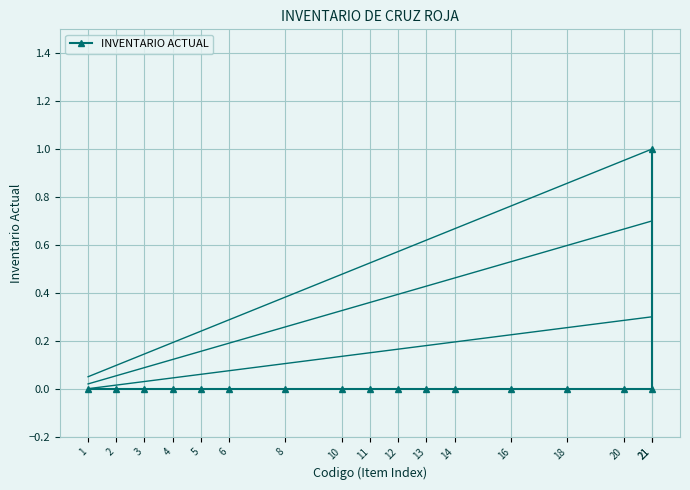

List the labels in order of value, smallest first.

1, 2, 3, 4, 5, 6, 8, 10, 11, 12, 13, 14, 16, 18, 20, 21, 21